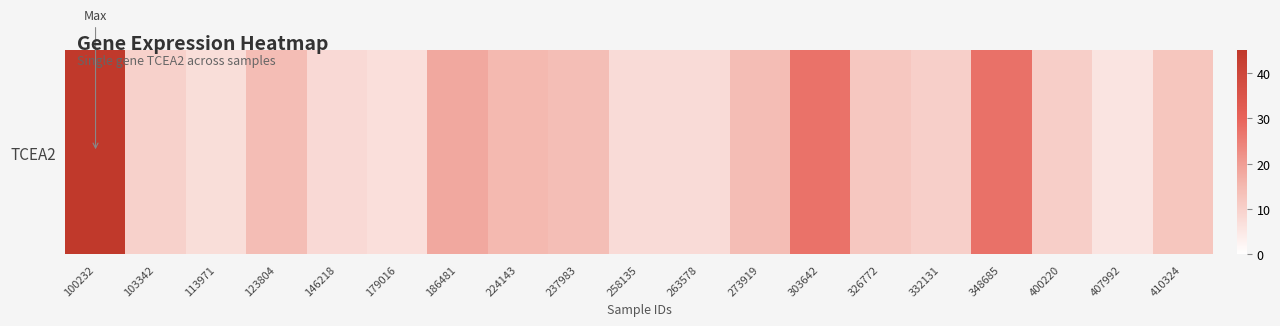

What is the change in value from 179016 to 410324?

+5.4